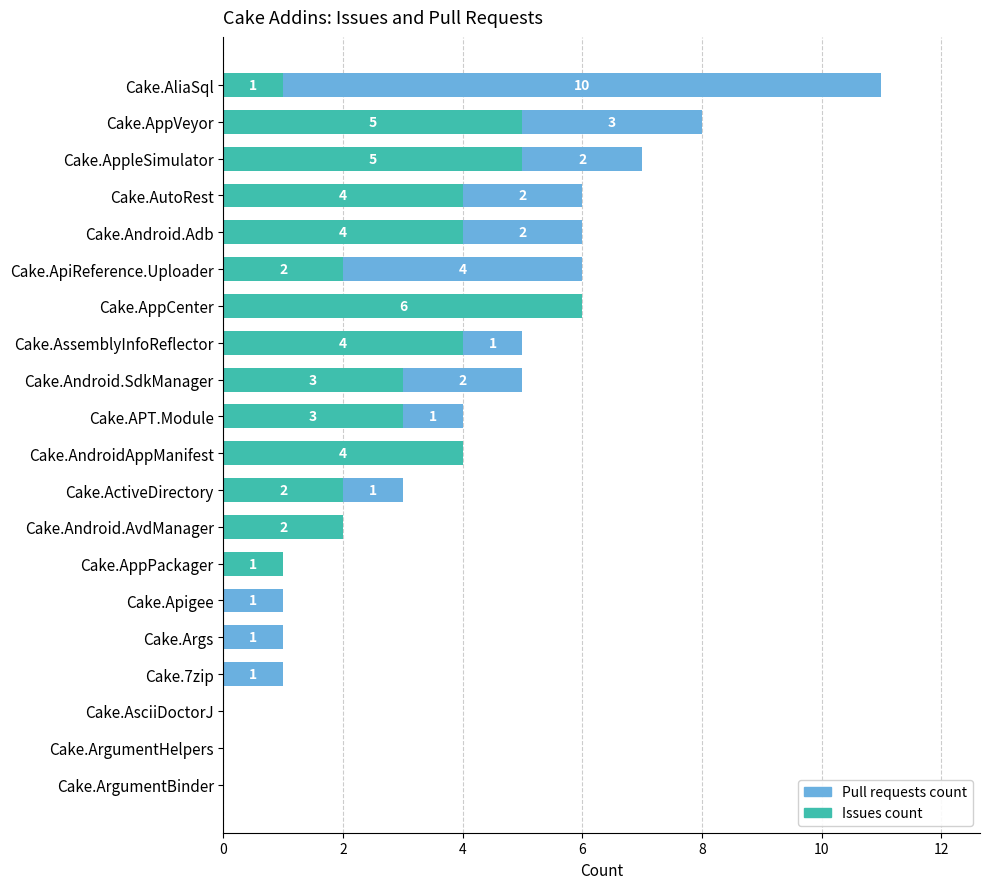

What is the highest value of the Issues count series?

6